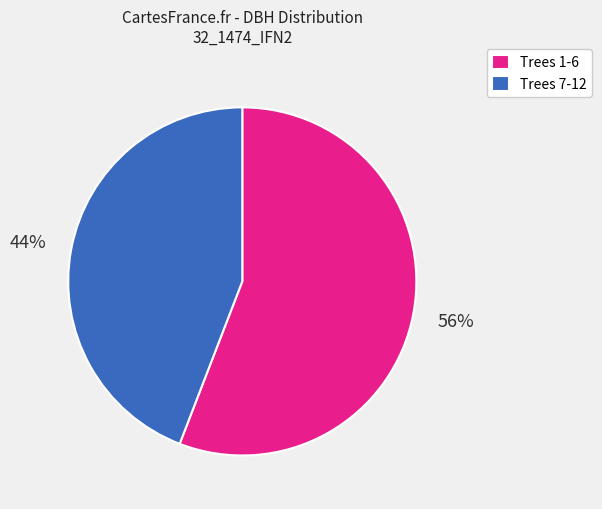

How many slices are in this pie chart?

2